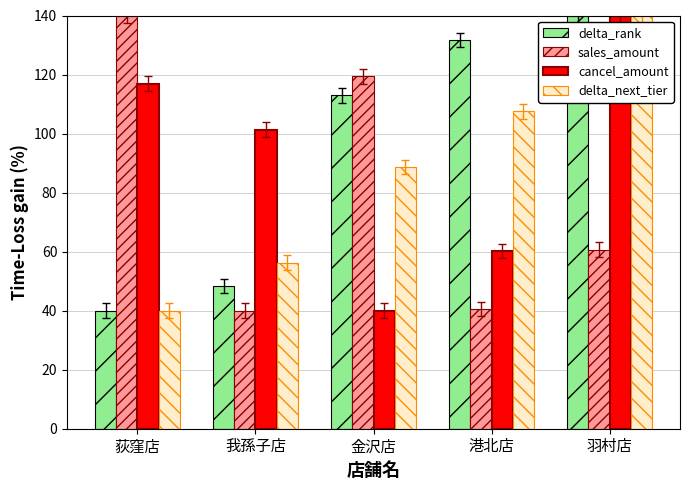

What position from the left is 荻窪店?

1